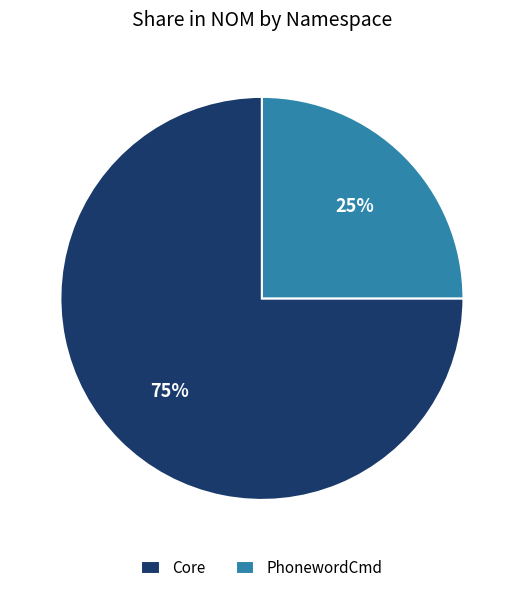

Does Core account for over 50% of the chart?

Yes